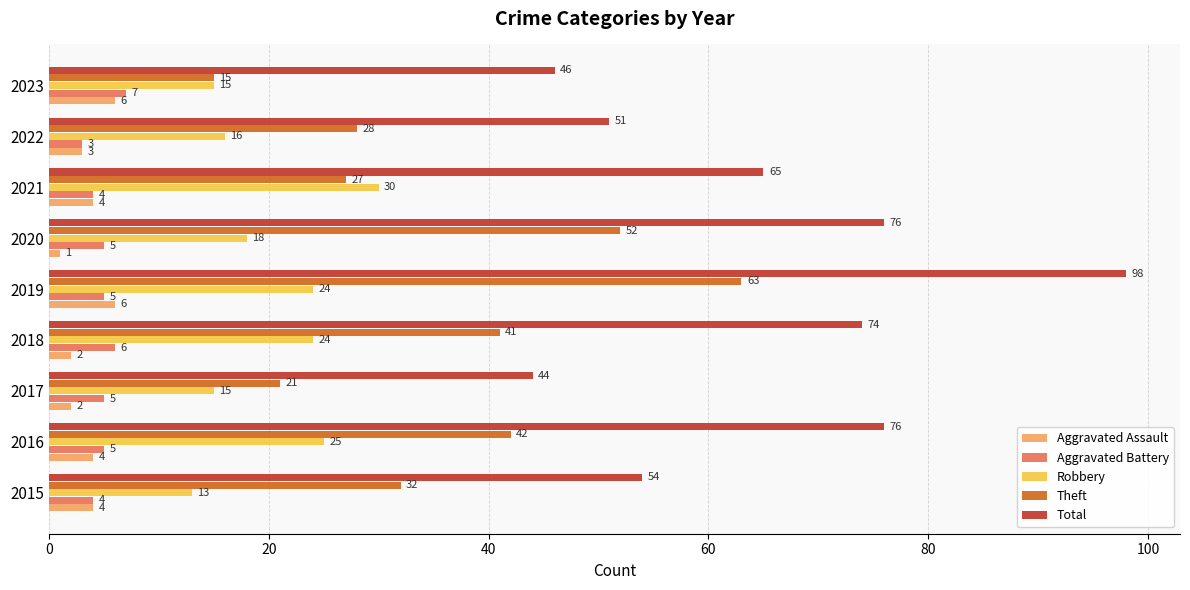

The Robbery series shows 25 at 2016. True or false?

True